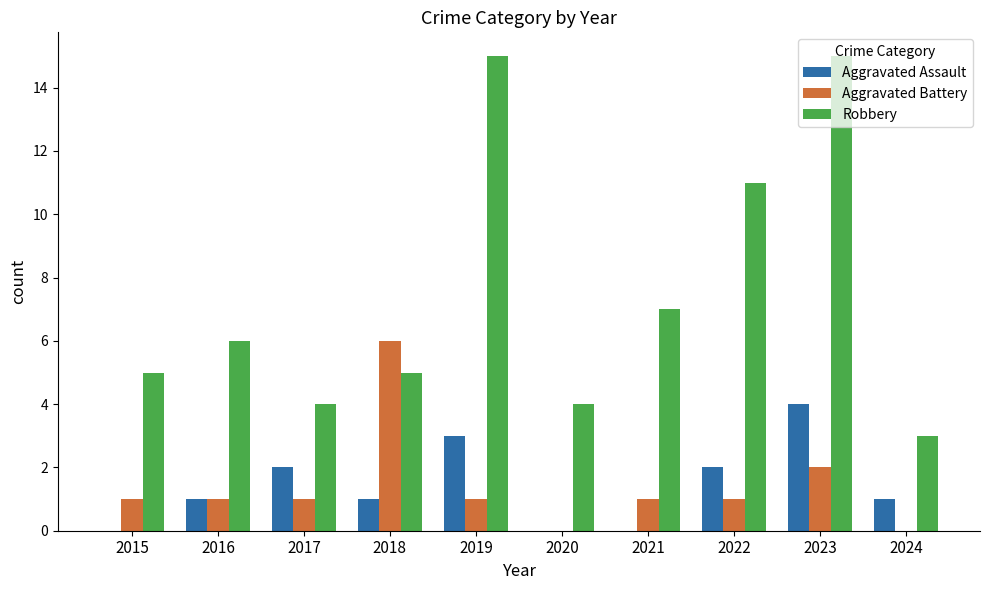

How many categories are shown in the chart?

10